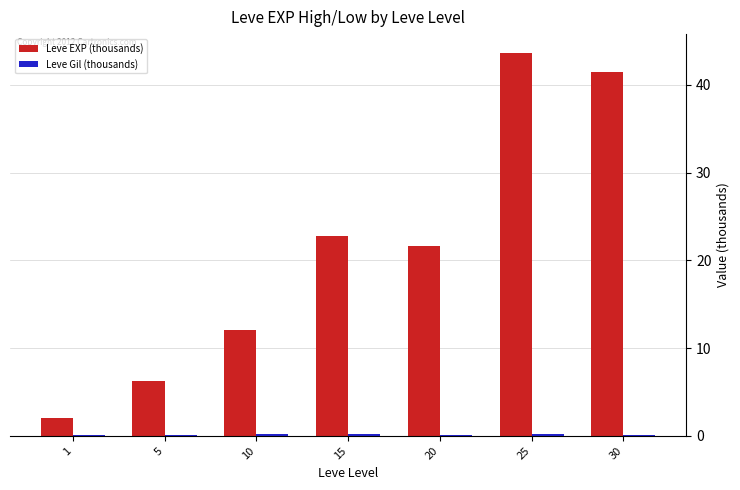

What is the greatest value displayed?

43.6